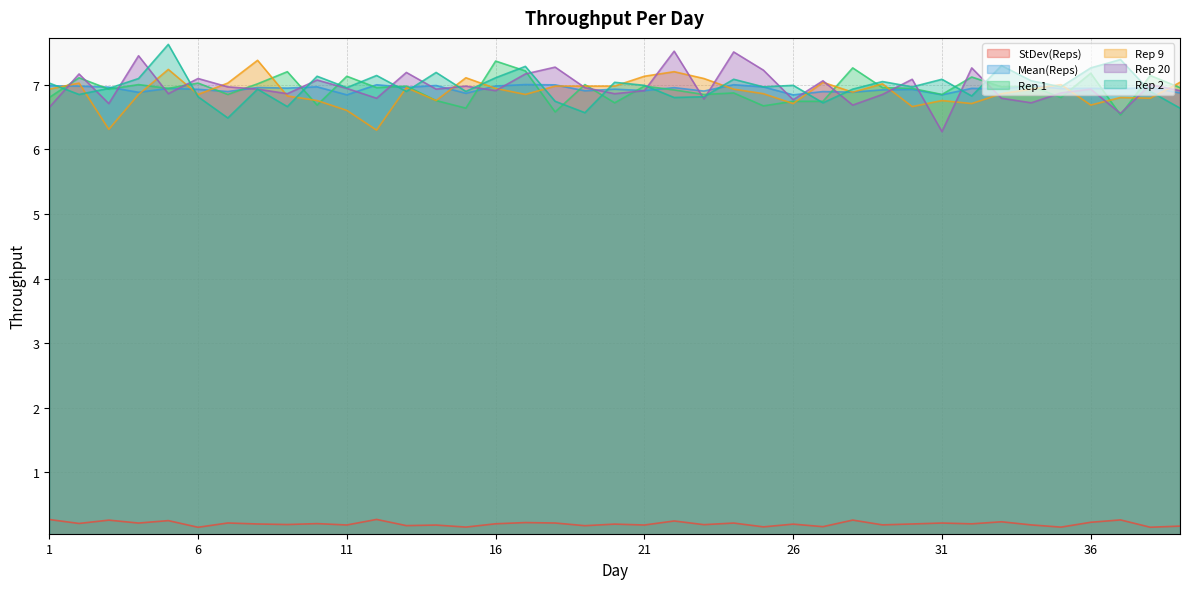

Reading left to right, what are all the values shown in this chart?

StDev(Reps): 1=0.3	2=0.2	3=0.3	4=0.2	5=0.3	6=0.2	7=0.2	8=0.2	9=0.2	10=0.2	11=0.2	12=0.3	13=0.2	14=0.2	15=0.2	16=0.2	17=0.2	18=0.2	19=0.2	20=0.2	21=0.2	22=0.2	23=0.2	24=0.2	25=0.2	26=0.2	27=0.2	28=0.3	29=0.2	30=0.2	31=0.2	32=0.2	33=0.2	34=0.2	35=0.2	36=0.2	37=0.3	38=0.2	39=0.2
Mean(Reps): 1=7.0	2=7.0	3=7.0	4=6.9	5=6.9	6=6.9	7=6.9	8=7.0	9=6.9	10=7.0	11=6.8	12=7.0	13=7.0	14=7.0	15=6.9	16=7.0	17=7.0	18=7.0	19=6.9	20=6.9	21=6.9	22=7.0	23=6.9	24=7.0	25=7.0	26=6.8	27=6.9	28=6.9	29=6.9	30=6.9	31=6.8	32=6.9	33=6.9	34=7.0	35=6.9	36=6.9	37=6.9	38=7.0	39=6.9
Rep 1: 1=6.8	2=7.1	3=6.9	4=7.0	5=6.9	6=7.0	7=6.8	8=7.0	9=7.2	10=6.7	11=7.1	12=7.0	13=7.0	14=6.8	15=6.6	16=7.4	17=7.2	18=6.6	19=7.0	20=6.7	21=7.0	22=6.9	23=6.8	24=6.9	25=6.7	26=6.7	27=6.7	28=7.3	29=7.0	30=6.9	31=6.8	32=7.1	33=7.0	34=7.0	35=6.8	36=7.2	37=6.5	38=7.1	39=7.0
Rep 9: 1=6.9	2=7.0	3=6.3	4=6.8	5=7.2	6=6.8	7=7.0	8=7.4	9=6.8	10=6.8	11=6.6	12=6.3	13=7.0	14=6.8	15=7.1	16=6.9	17=6.8	18=7.0	19=7.0	20=7.0	21=7.1	22=7.2	23=7.1	24=6.9	25=6.9	26=6.7	27=7.0	28=6.9	29=7.0	30=6.7	31=6.8	32=6.7	33=6.9	34=6.9	35=7.0	36=6.7	37=6.8	38=6.8	39=7.0
Rep 20: 1=6.6	2=7.2	3=6.7	4=7.4	5=6.9	6=7.1	7=7.0	8=6.9	9=6.9	10=7.1	11=6.9	12=6.8	13=7.2	14=6.9	15=7.0	16=6.9	17=7.2	18=7.3	19=7.0	20=6.9	21=6.9	22=7.5	23=6.8	24=7.5	25=7.2	26=6.8	27=7.1	28=6.7	29=6.8	30=7.1	31=6.3	32=7.3	33=6.8	34=6.7	35=6.9	36=6.9	37=6.6	38=7.0	39=6.9
Rep 2: 1=7.0	2=6.8	3=6.9	4=7.1	5=7.6	6=6.8	7=6.5	8=6.9	9=6.7	10=7.1	11=7.0	12=7.1	13=6.9	14=7.2	15=6.9	16=7.1	17=7.3	18=6.7	19=6.6	20=7.0	21=7.0	22=6.8	23=6.8	24=7.1	25=7.0	26=7.0	27=6.7	28=6.9	29=7.0	30=7.0	31=7.1	32=6.8	33=7.3	34=7.1	35=7.0	36=7.3	37=7.4	38=6.9	39=6.6